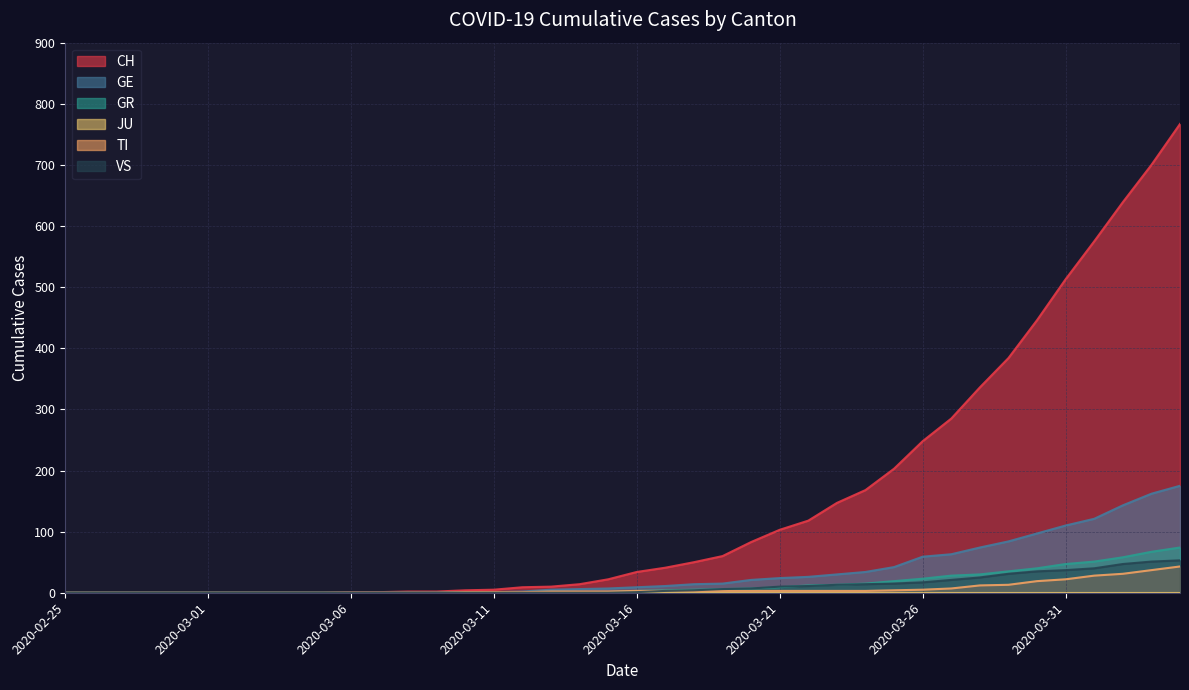

True or false: TI has a value of 3 at 2020-03-18.

True